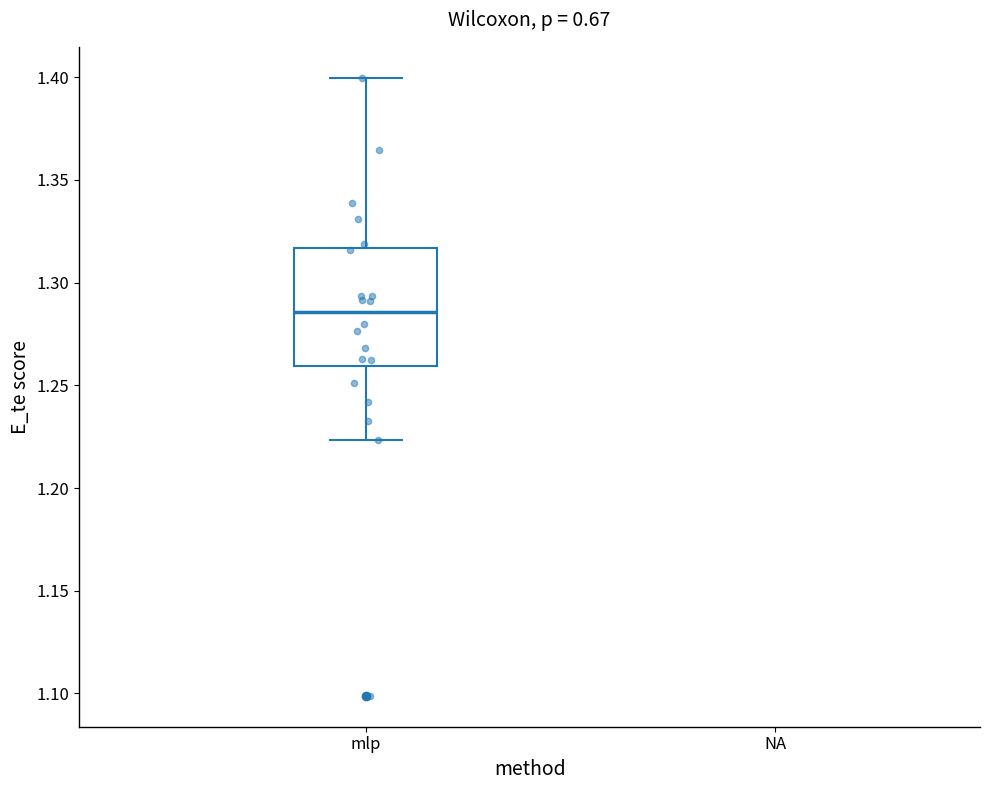

Transcribe this box plot: give where the median line is, the range the box spans, and where the two whiskers end, as read against the y-axis. The values are not printed on the chart, so give them approximately, as read against the axis.

median 1.285, box 1.260 to 1.315, whiskers 1.225 to 1.400